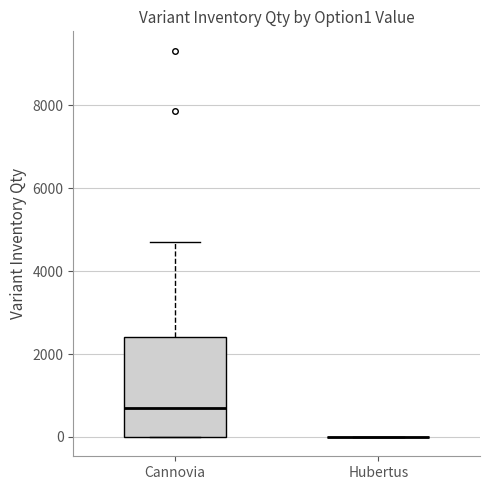

Reading left to right, read every box against the y-axis: the position of its median line, the range the box covers, and the ends of its whiskers. The values are not printed on the chart, so give them approximately, as read against the axis.

Сannovia: median 600, box 0 to 2400, whiskers 0 to 4600
Hubertus: box collapsed to a line at 0, whiskers 0 to 0